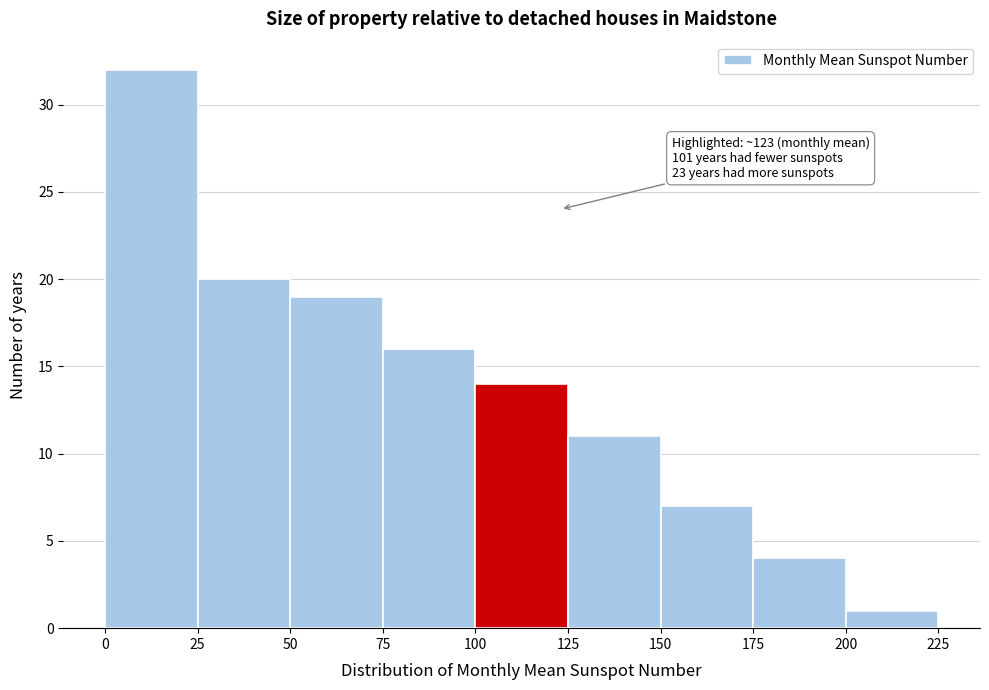

Over which range of the x-axis is the bar tallest?

0 to 25